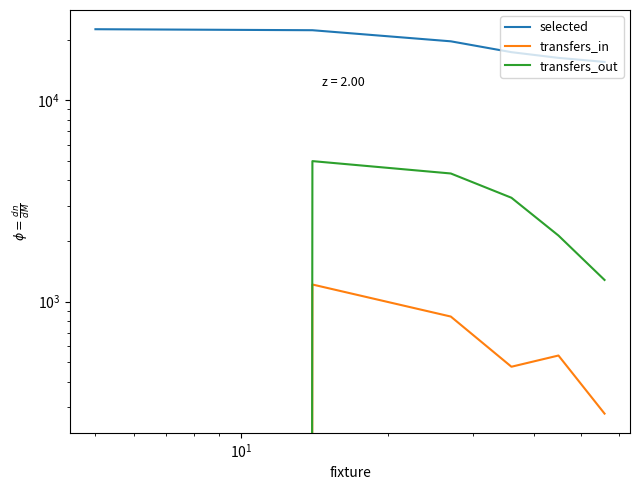

Count the transfers_in values in the range 278 to 843.

4